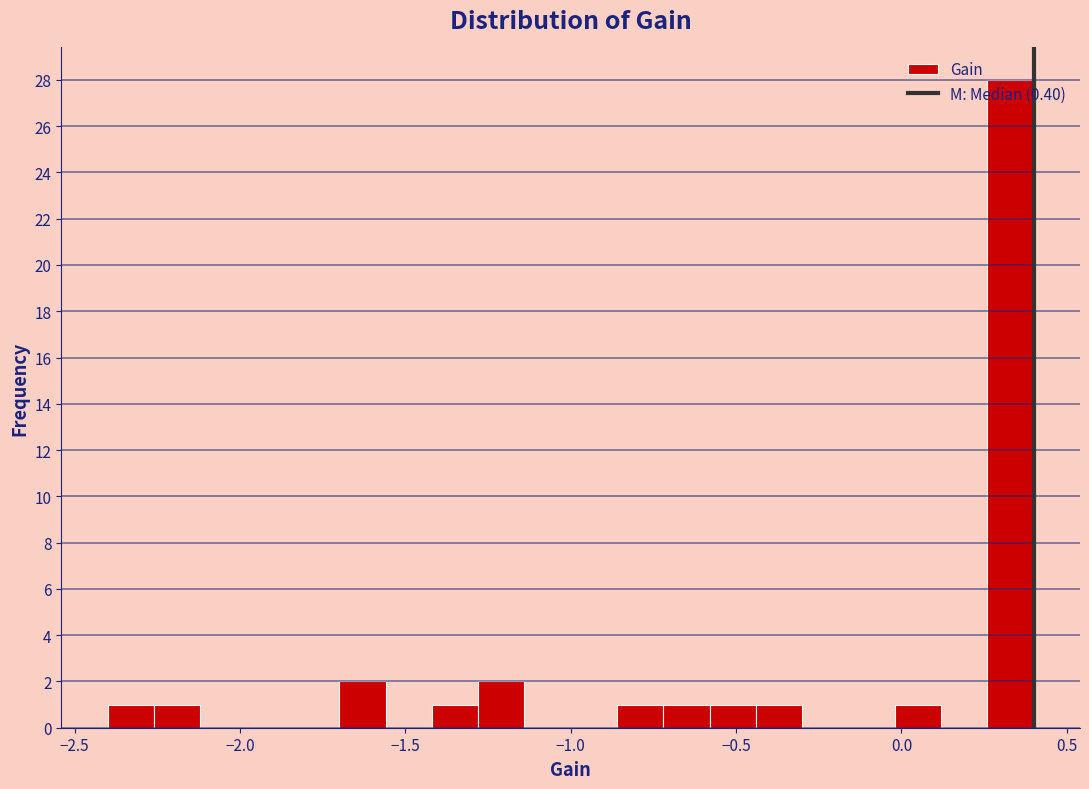

Around what value on the x-axis is the tallest bar? Give the approximate position of its centre, as read against the axis.

0.35